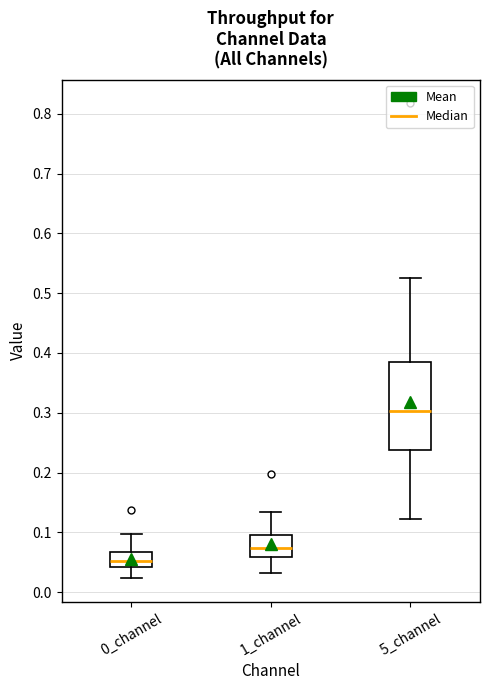

Where is the lower edge of the box for 5_channel on the y-axis? The values are not printed on the chart, so give them approximately, as read against the axis.

0.24